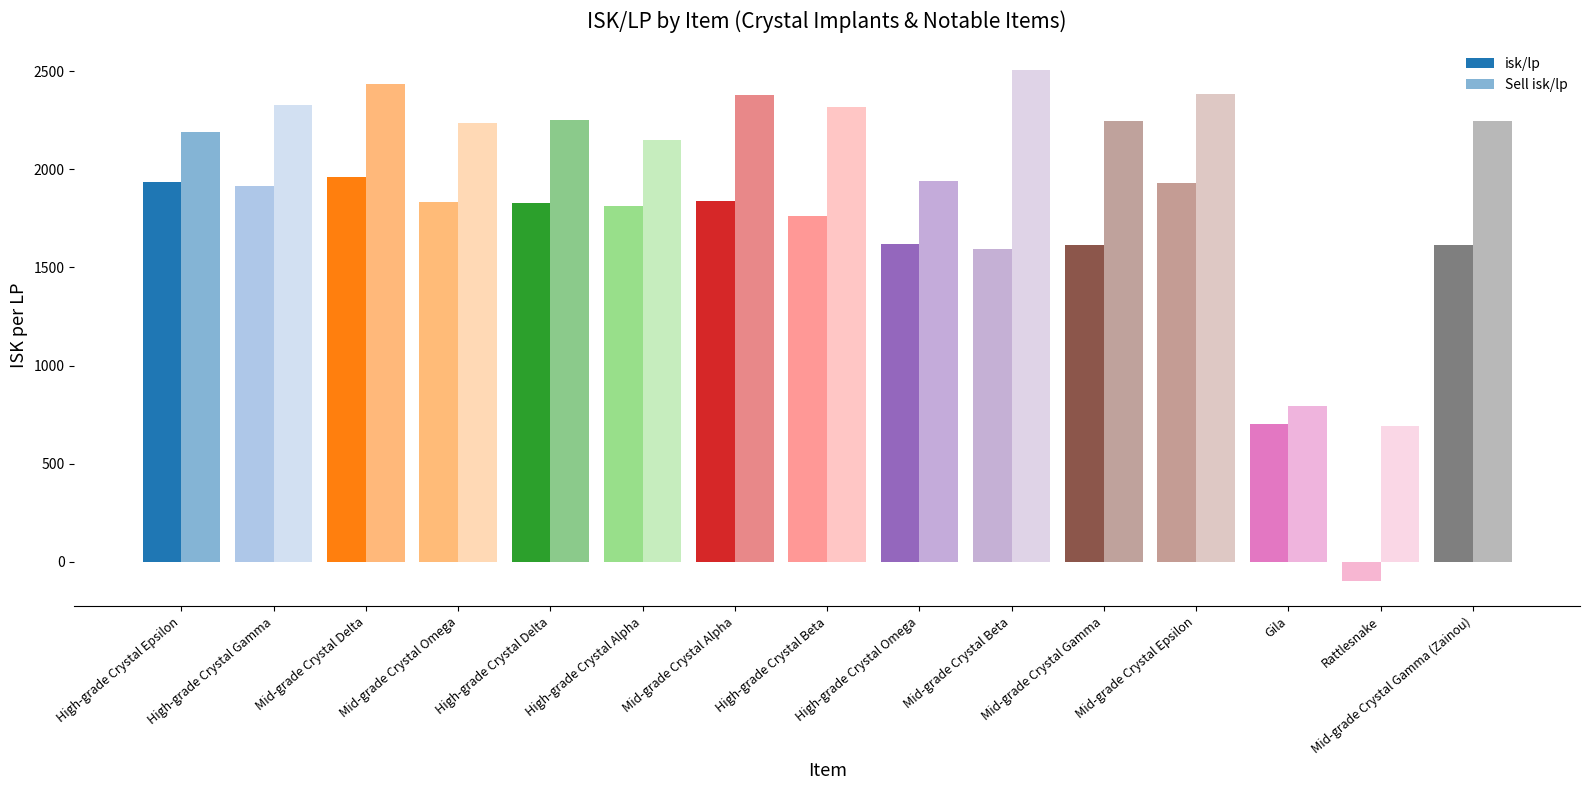

List the series in order of their peak value, highest first.

Sell isk/lp, isk/lp